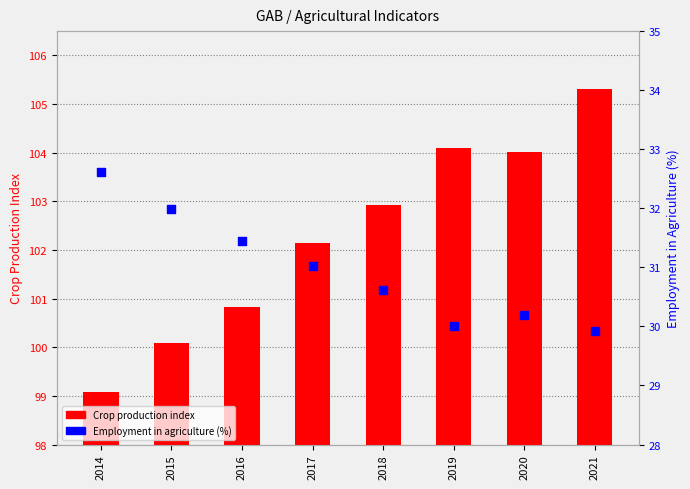

Which series reaches the minimum Y coordinate?

Employment in agriculture (%)